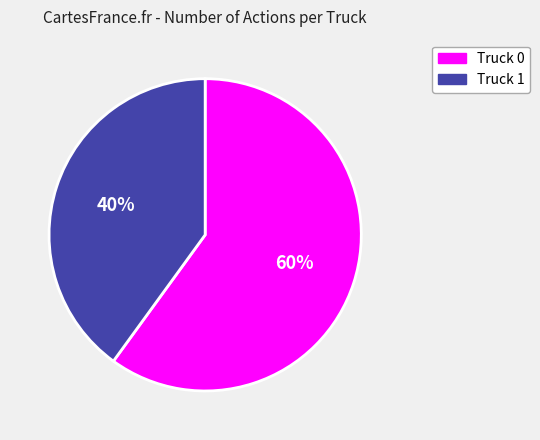

To the nearest percent, what is the difference between the largest and smallest slice percentages?

20%